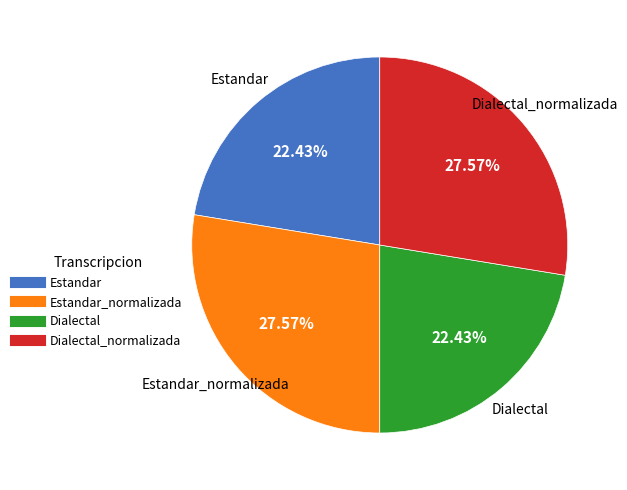

Count the number of slices in the pie.

4